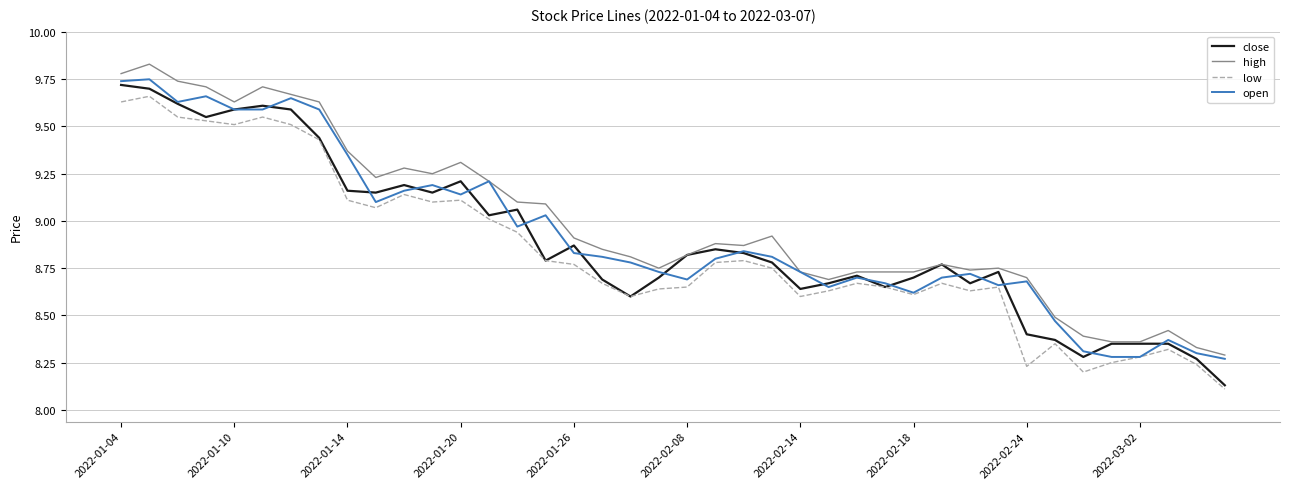

The low series shows 9.1 at 2022-01-20. True or false?

True